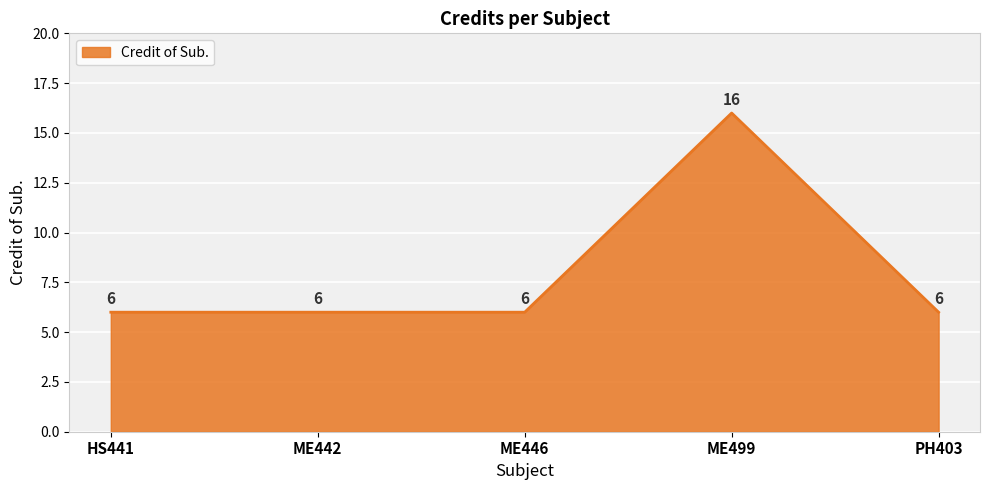

What is the approximate value at ME442?

6